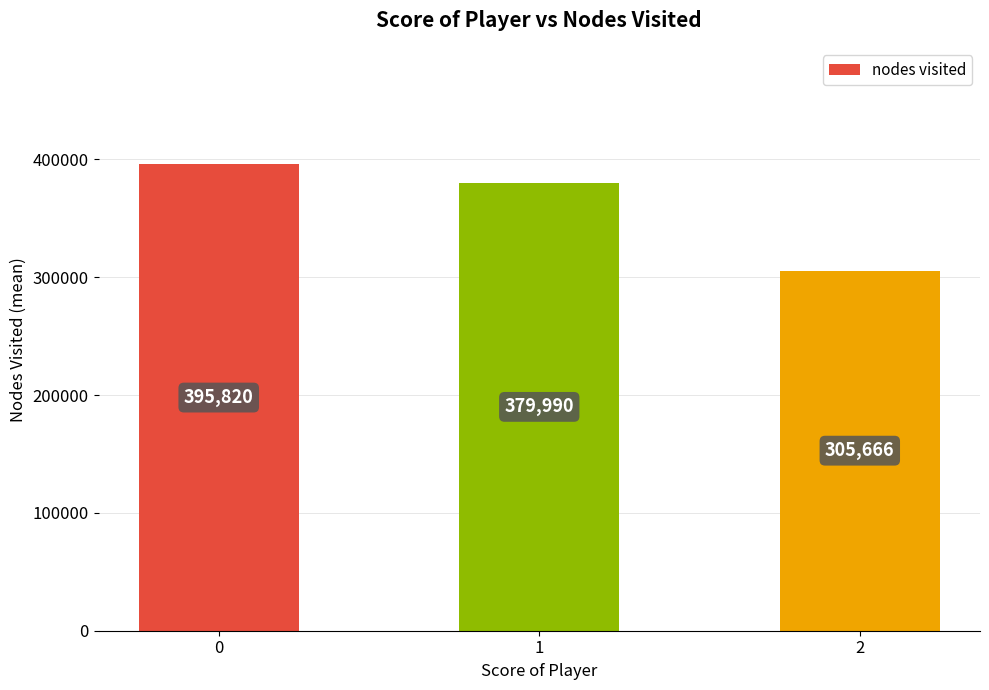

Reading left to right, extract all data points from this chart.

395820	379990	305666